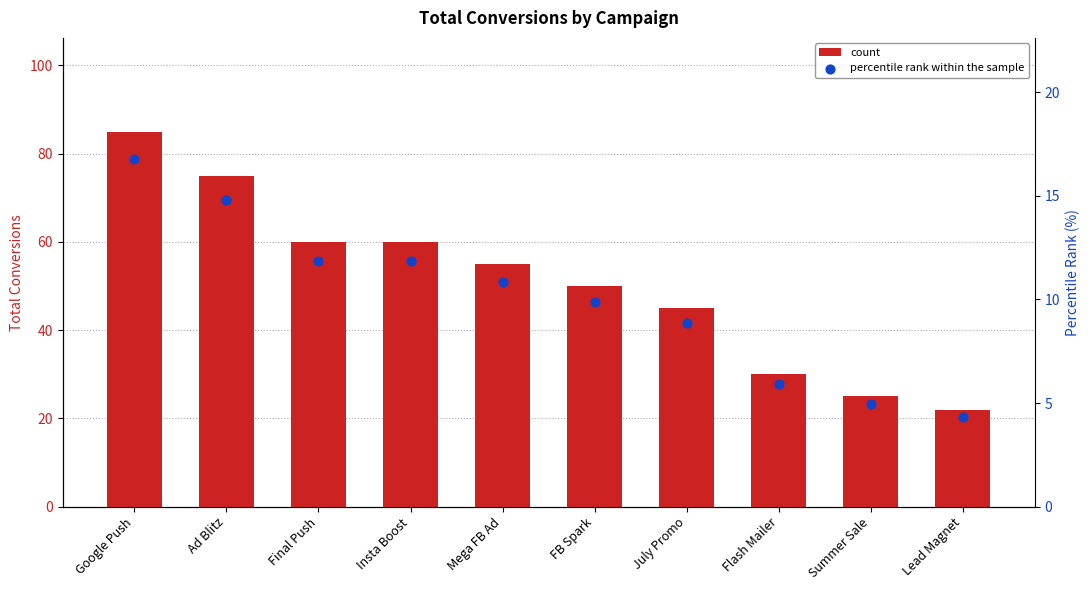

Which series contains the lowest Y value?

percentile rank within the sample